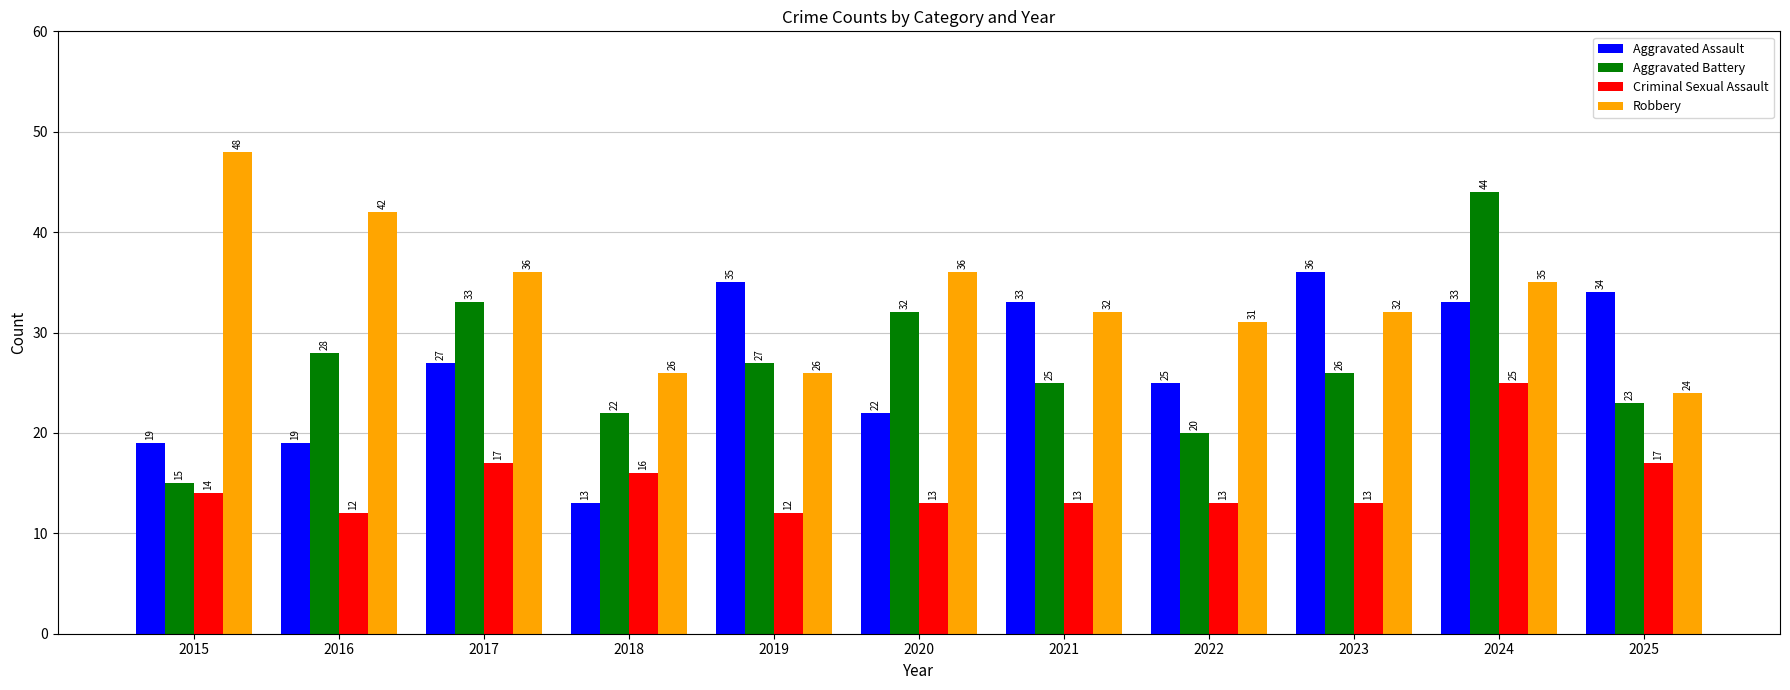

Is it true that Criminal Sexual Assault equals 20 at 2023?

False